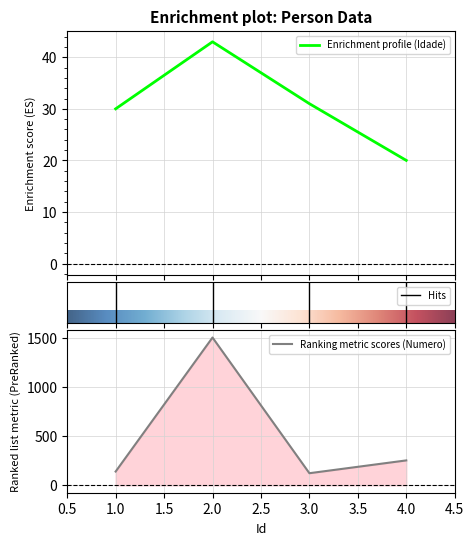

Rank the series by their maximum value, from lowest to highest.

Idade, Numero